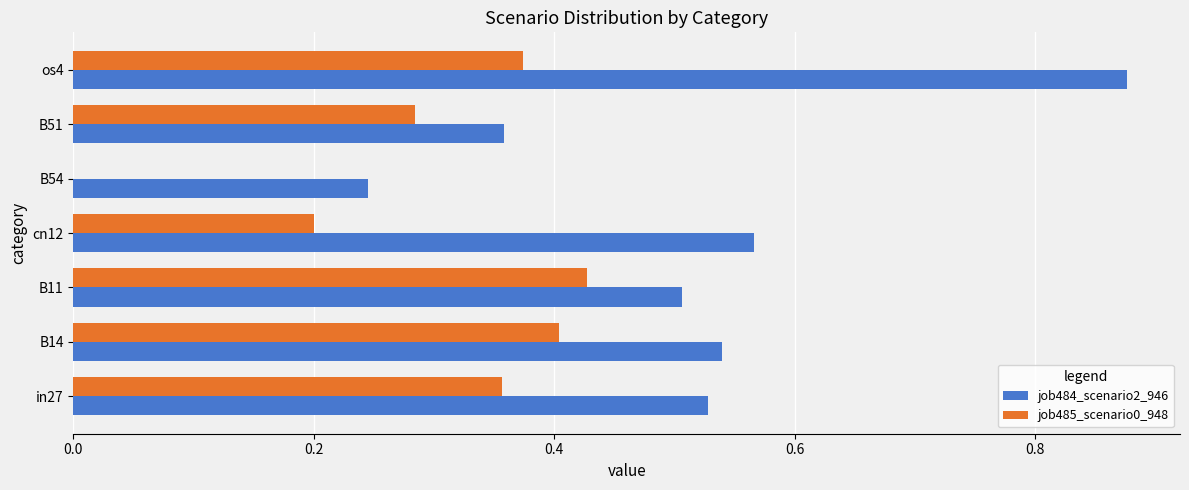

Which series has the largest total across all categories?

job484_scenario2_946